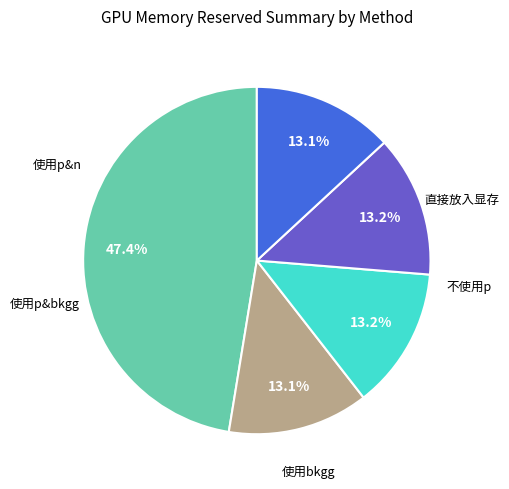

Is there any slice that represents more than half of the pie?

No